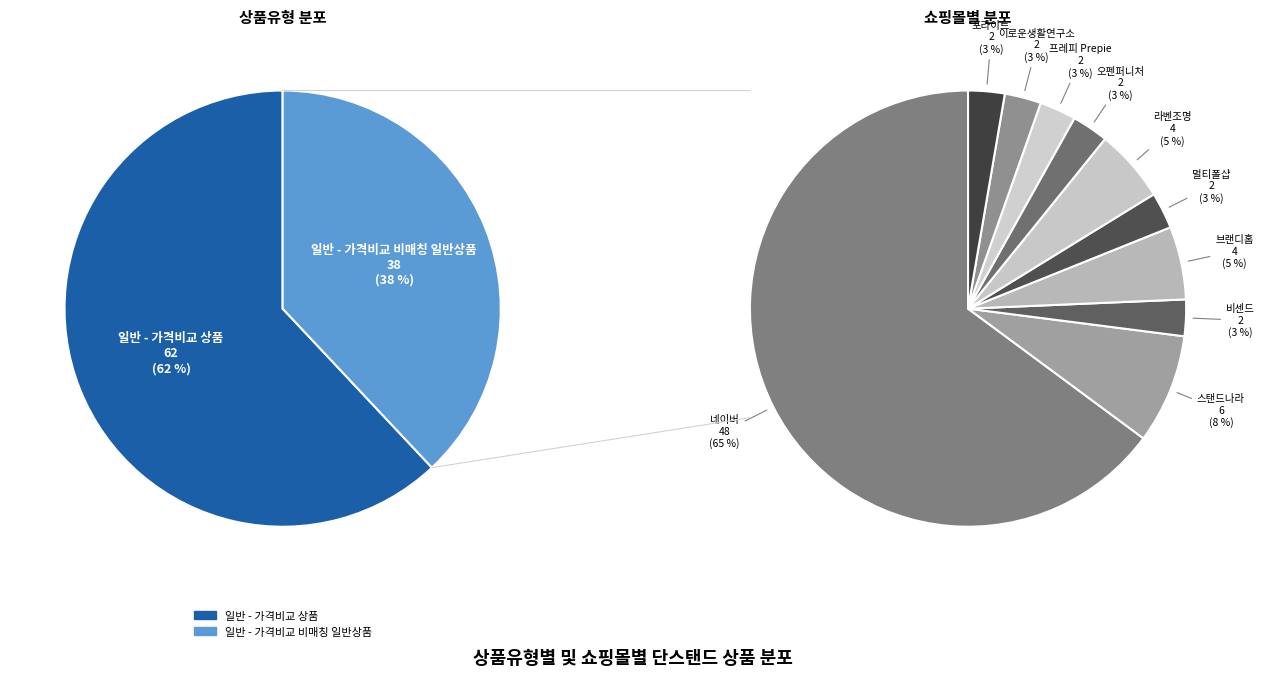

Is it true that 일반 - 가격비교 비매칭 일반상품 is 44% of the pie?

False